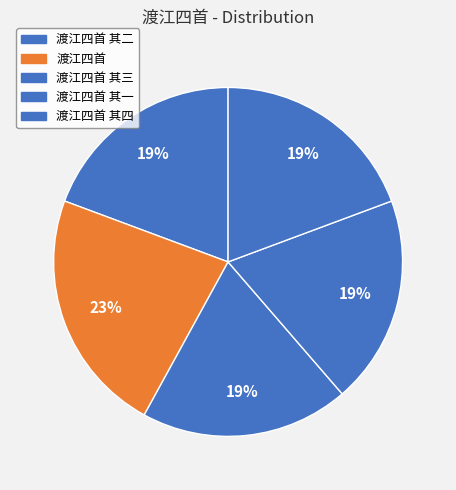

Between 渡江四首 and 渡江四首 其四, which is larger?

渡江四首